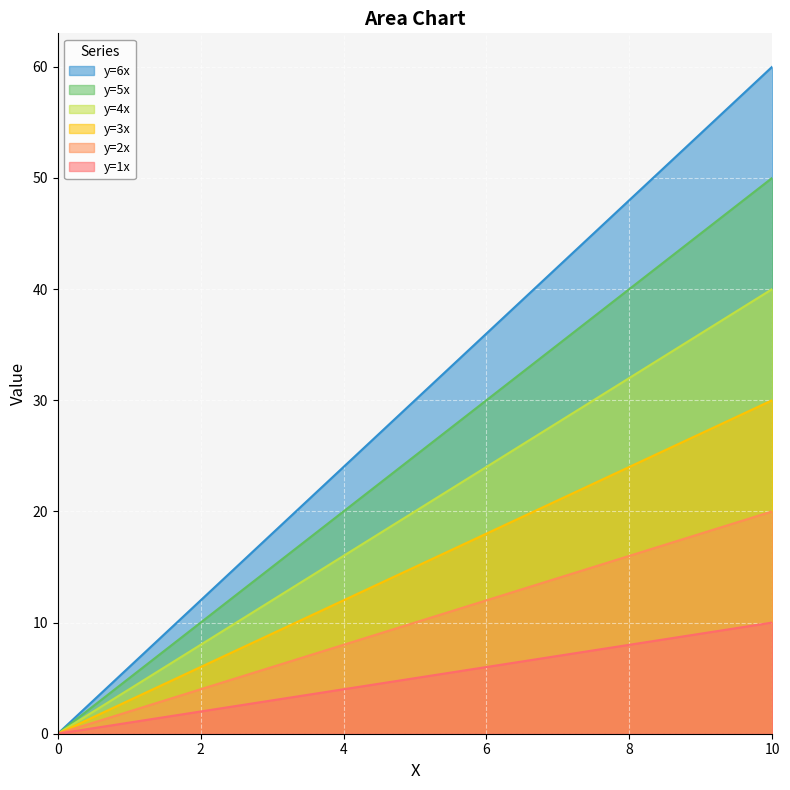

Which series has the largest total across all categories?

y=6x